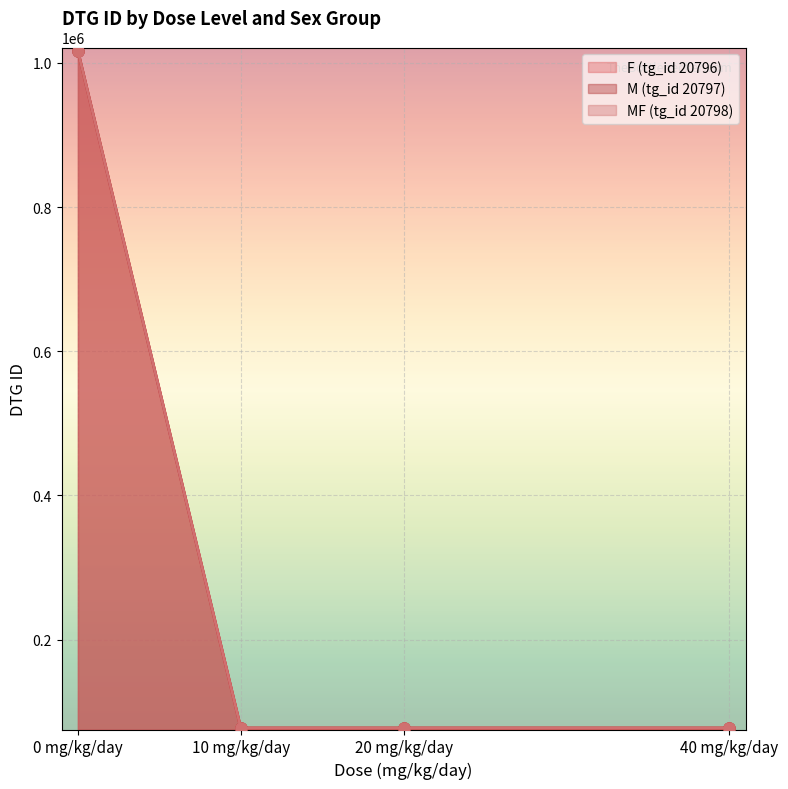

What is the difference between the second highest and second lowest values in the F (tg_id 20796) series?

1